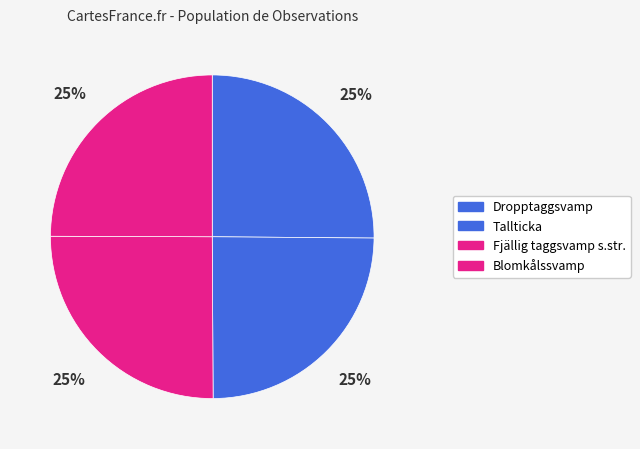

How many slices are in this pie chart?

4